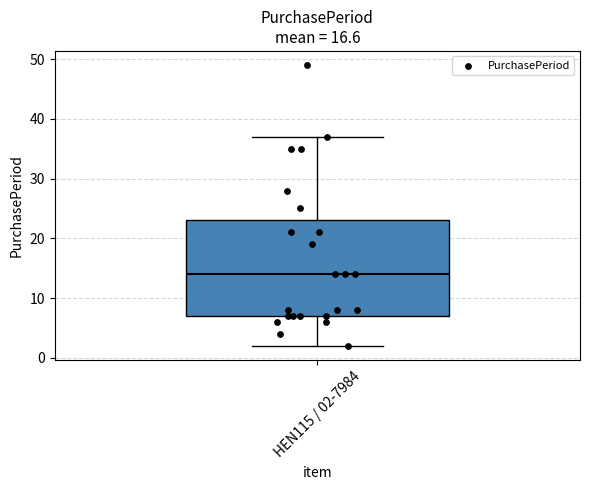

Where does the lower whisker of the box for HEN115 / 02-7984 end on the y-axis? The values are not printed on the chart, so give them approximately, as read against the axis.

2